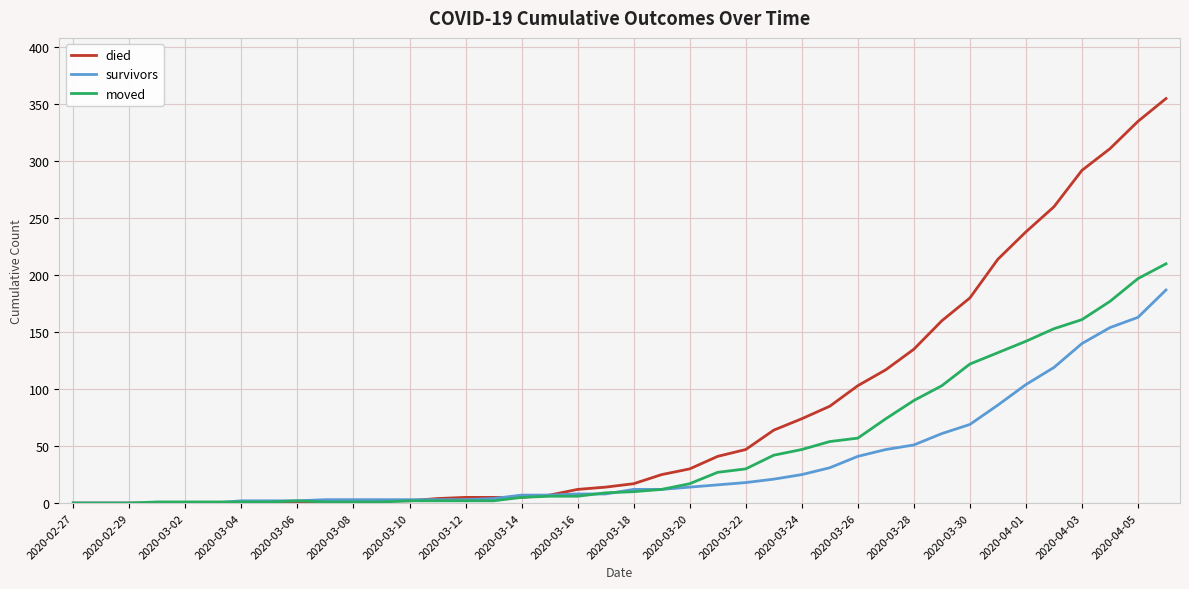

What is the average value of the died series?

79